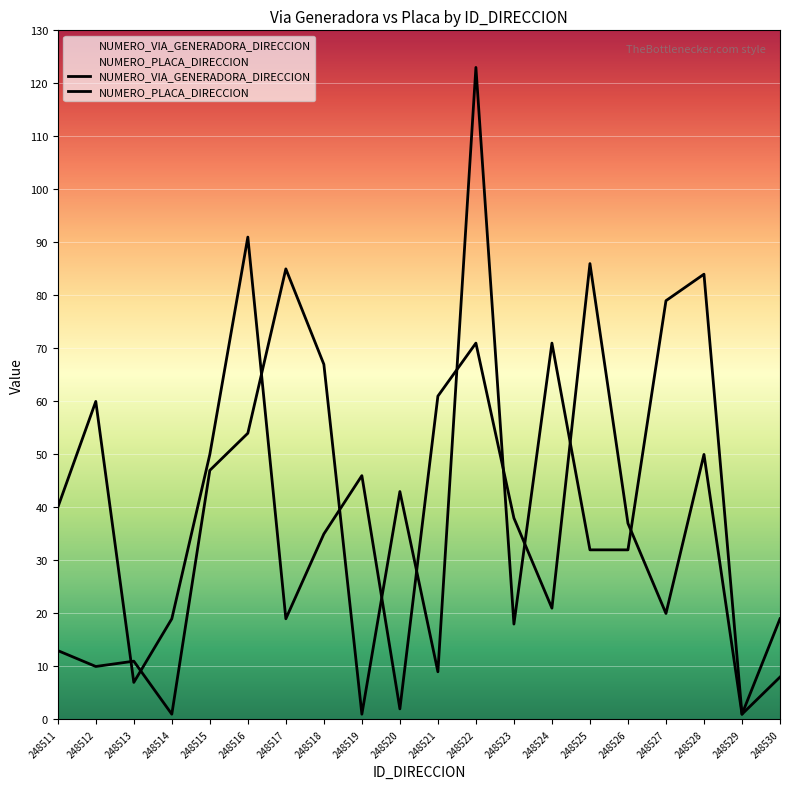

At which category does NUMERO_VIA_GENERADORA_DIRECCION reach its first local peak?

248513